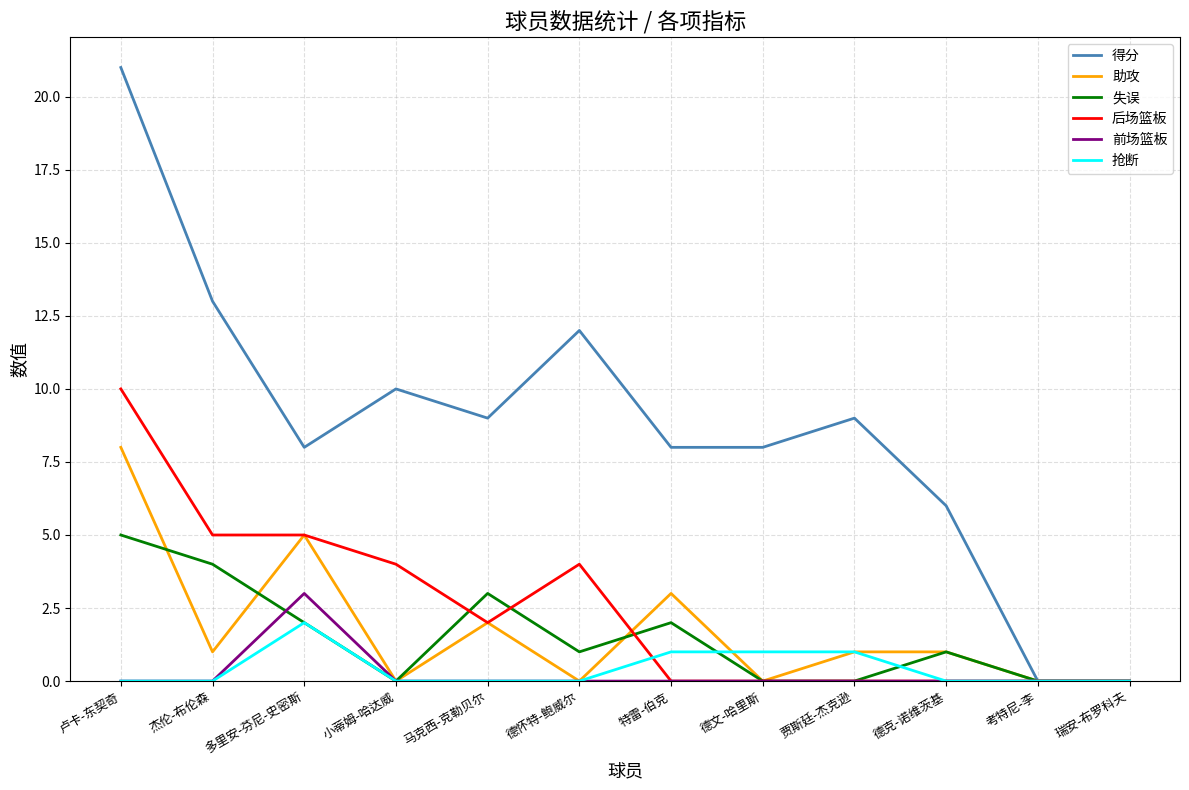

What is the total value across all series at 德克-诺维茨基?

8